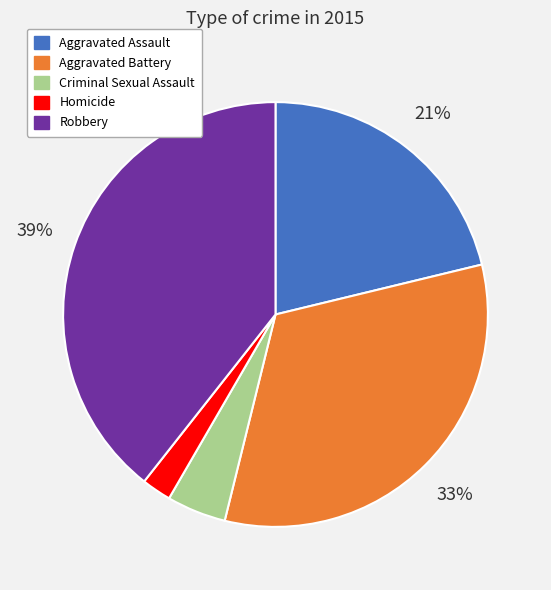

Approximately how many times larger is the value at Aggravated Battery compared to Robbery?

0.8